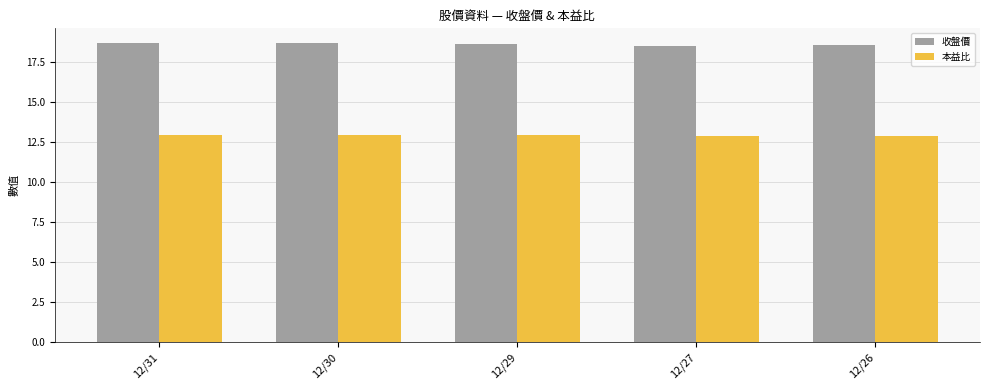

Count the number of data series in this chart.

2